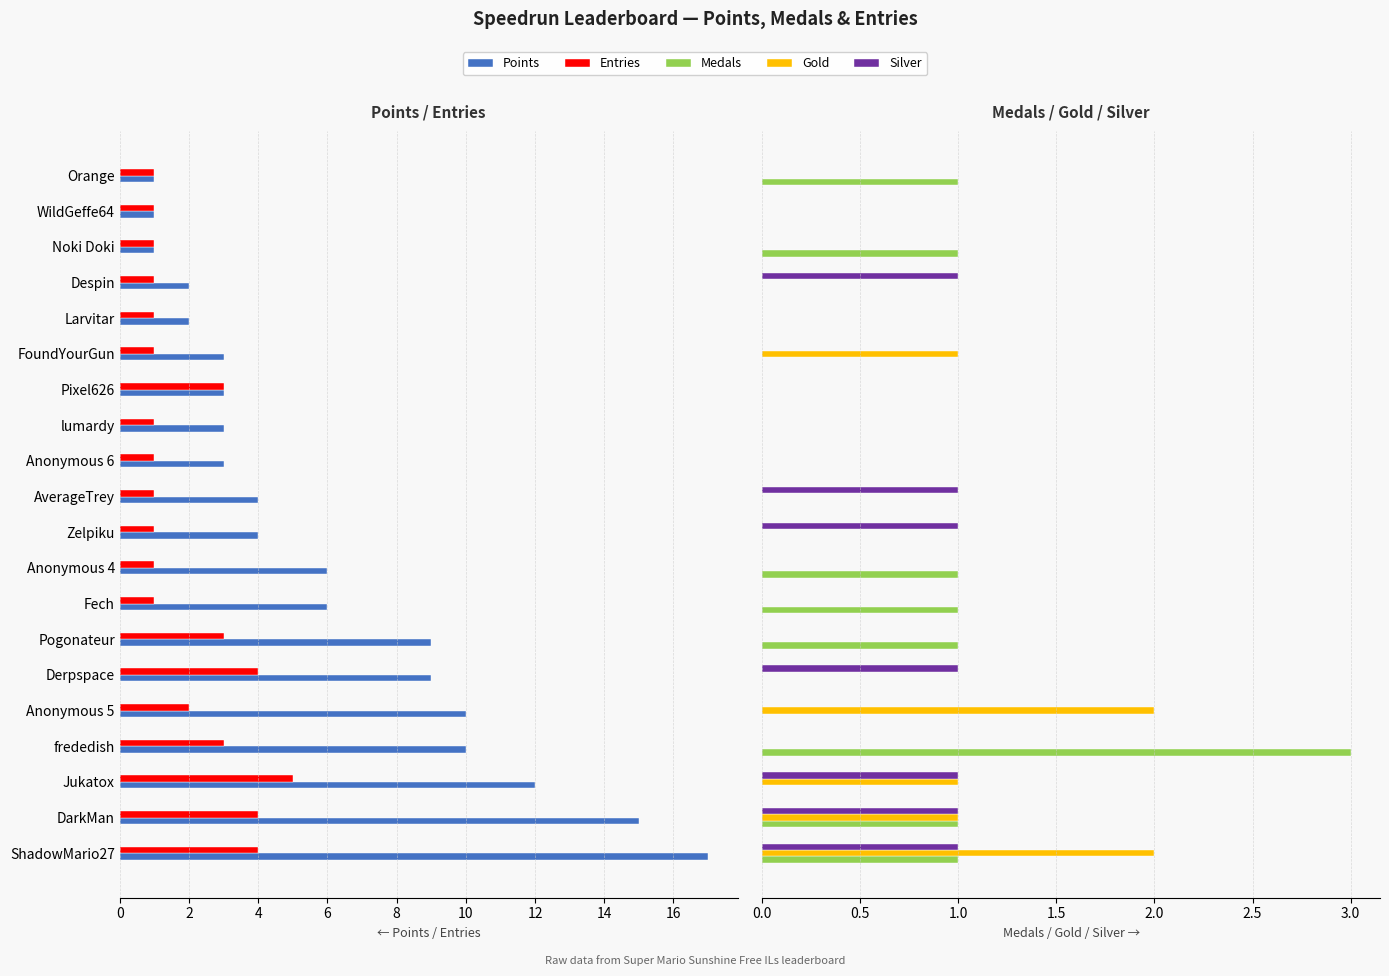

What are all the series names shown in the legend?

Points, Entries, Medals, Gold, Silver